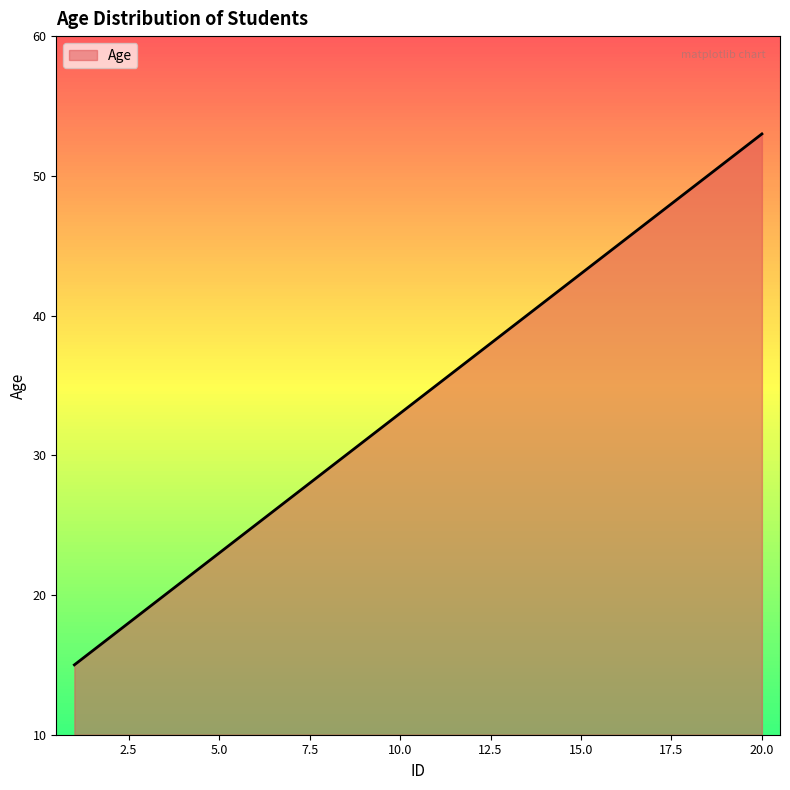

What is the greatest value displayed?

53